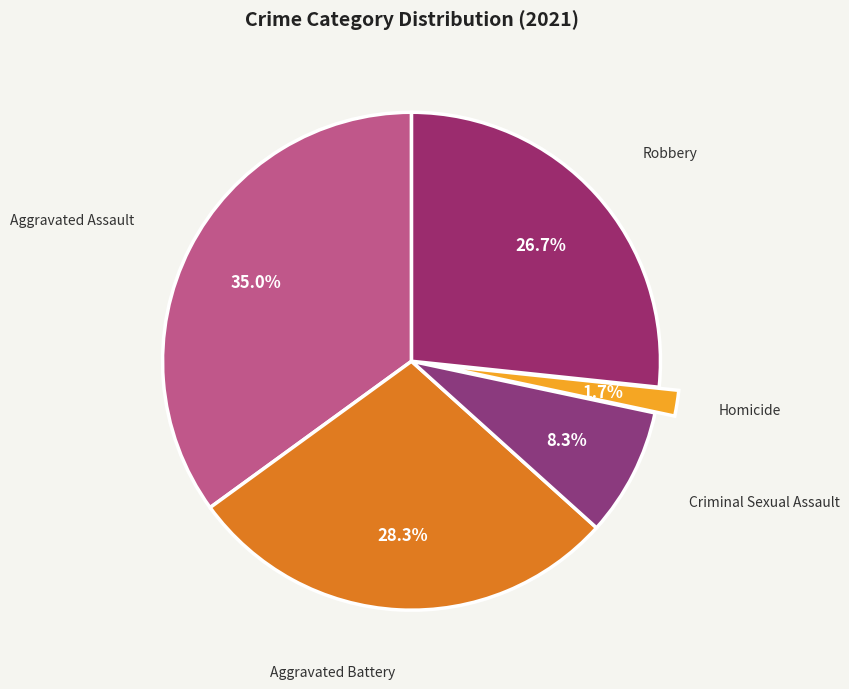

Which slice is the largest?

Aggravated Assault